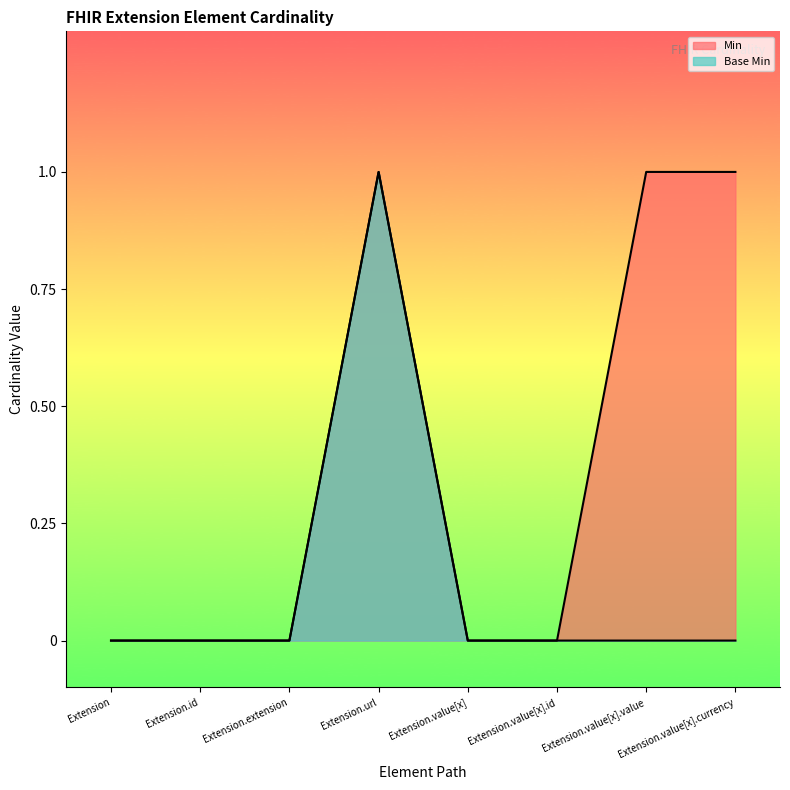

At how many categories does at least one series exceed 0?

3